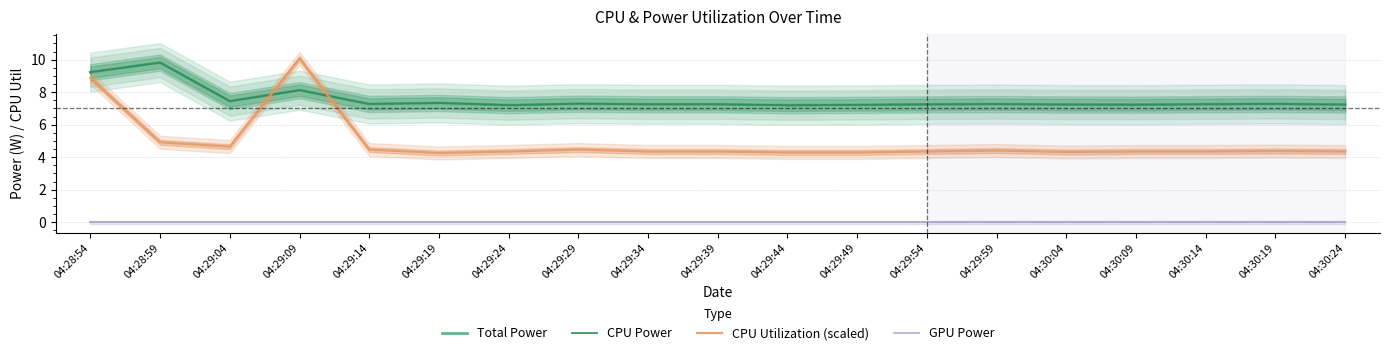

True or false: CPU Utilization (scaled) has a value of 4.5 at 04:29:29.

True